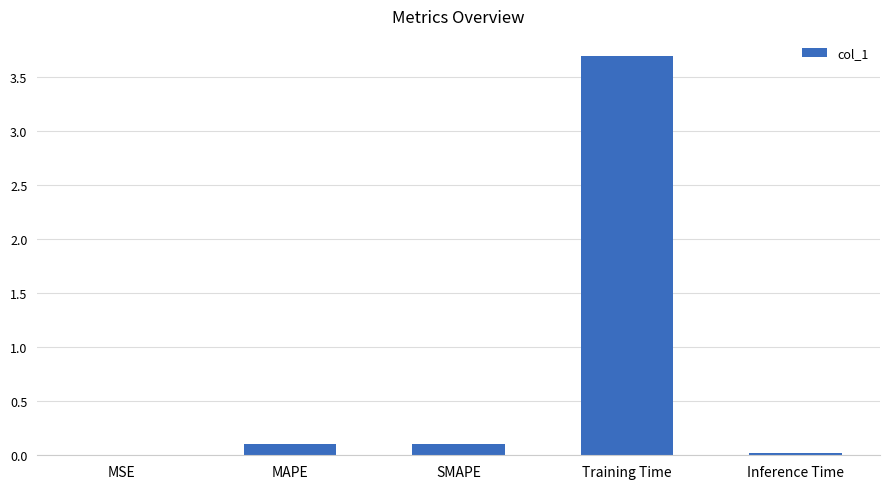

What is the sum of all values?

3.9